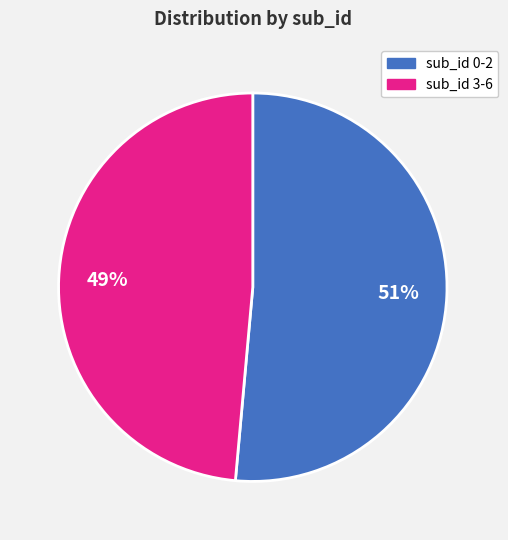

To the nearest percent, what is the average slice percentage?

50%